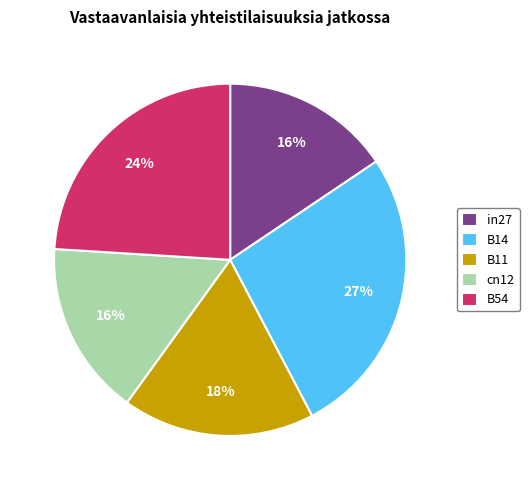

The B14 slice represents 27% of the pie. True or false?

True